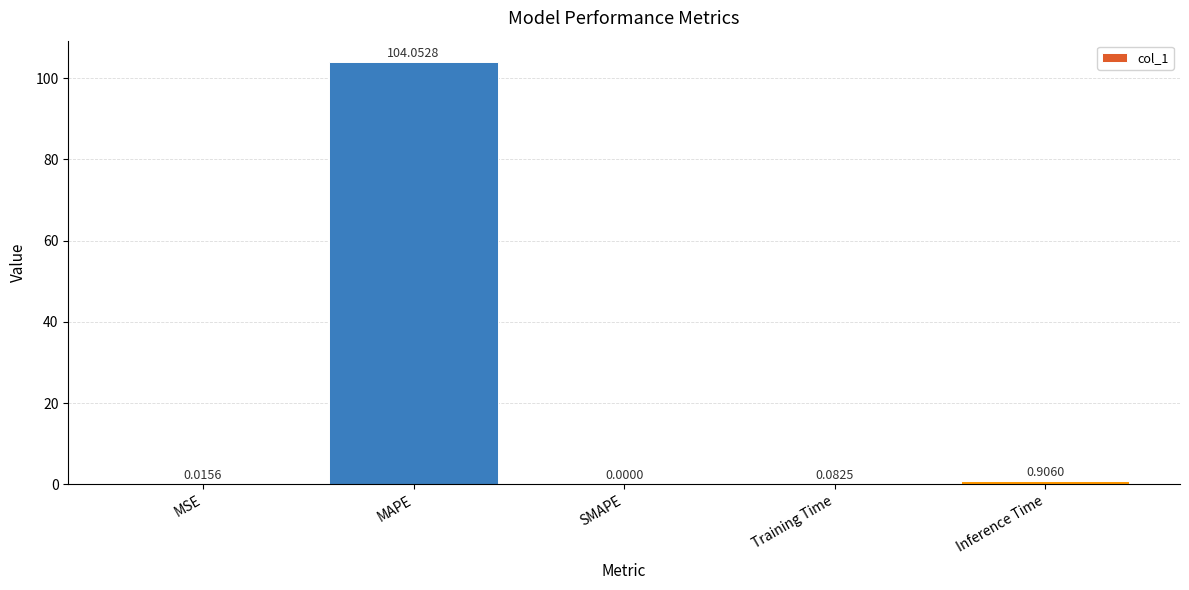

What is the sum of all values?

105.1